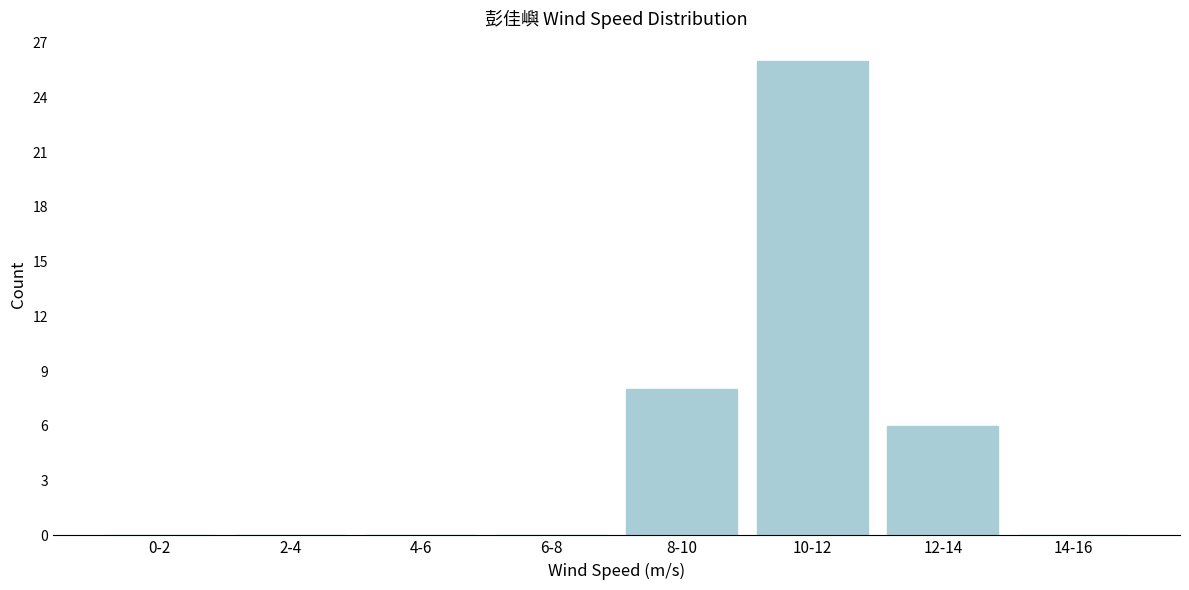

Reading left to right, extract all data points from this chart.

0-2=0	2-4=0	4-6=0	6-8=0	8-10=8	10-12=26	12-14=6	14-16=0